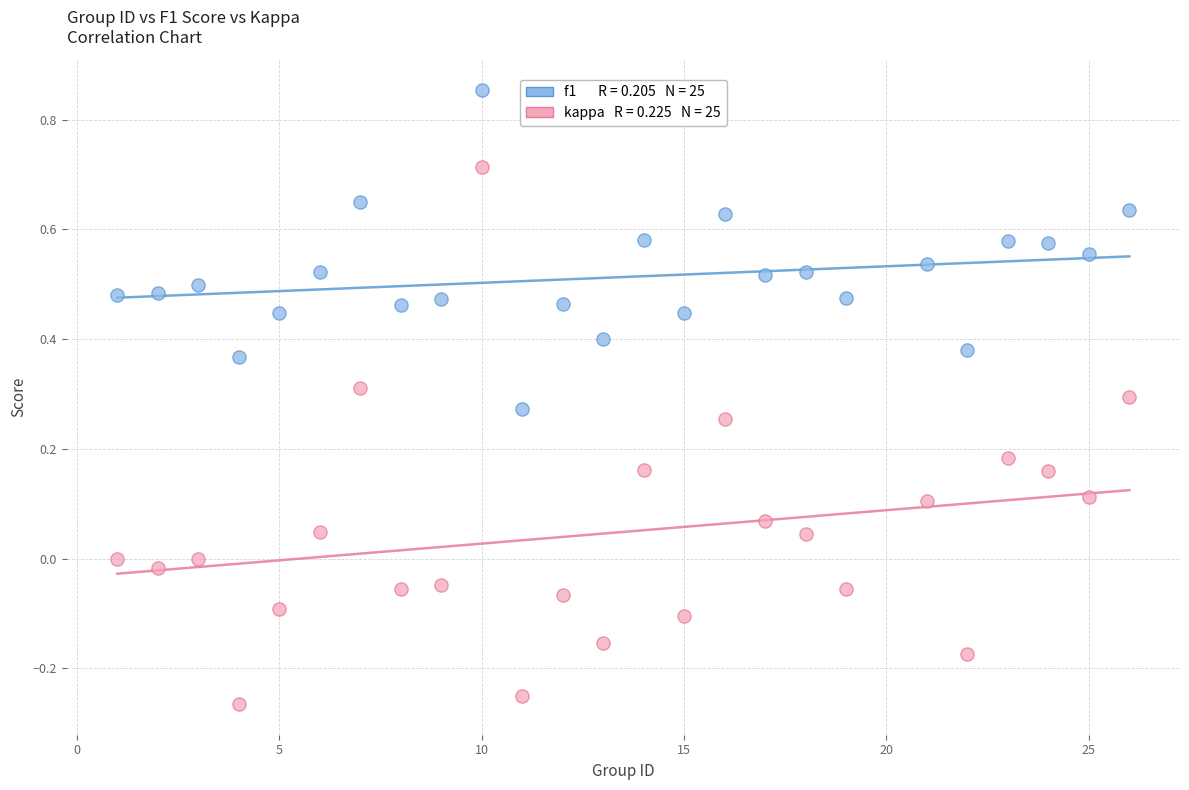

Across all data points, what is the range of Y values (max minus min)?

1.1